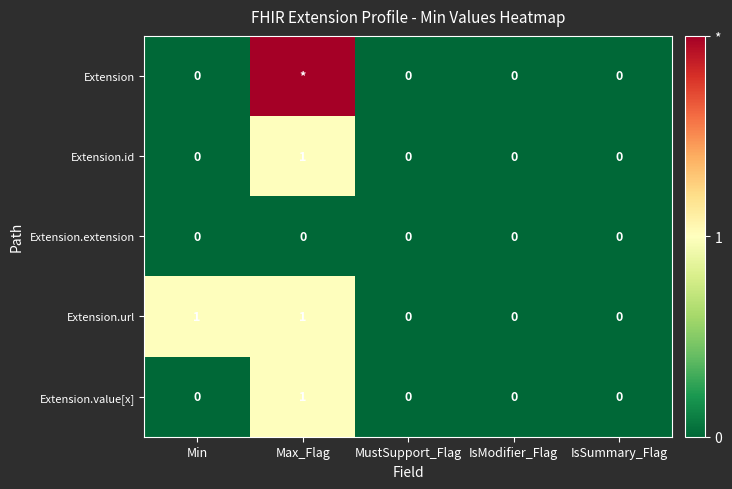

Is the value of Extension.id at Max_Flag greater than the value of Extension at IsSummary_Flag?

Yes